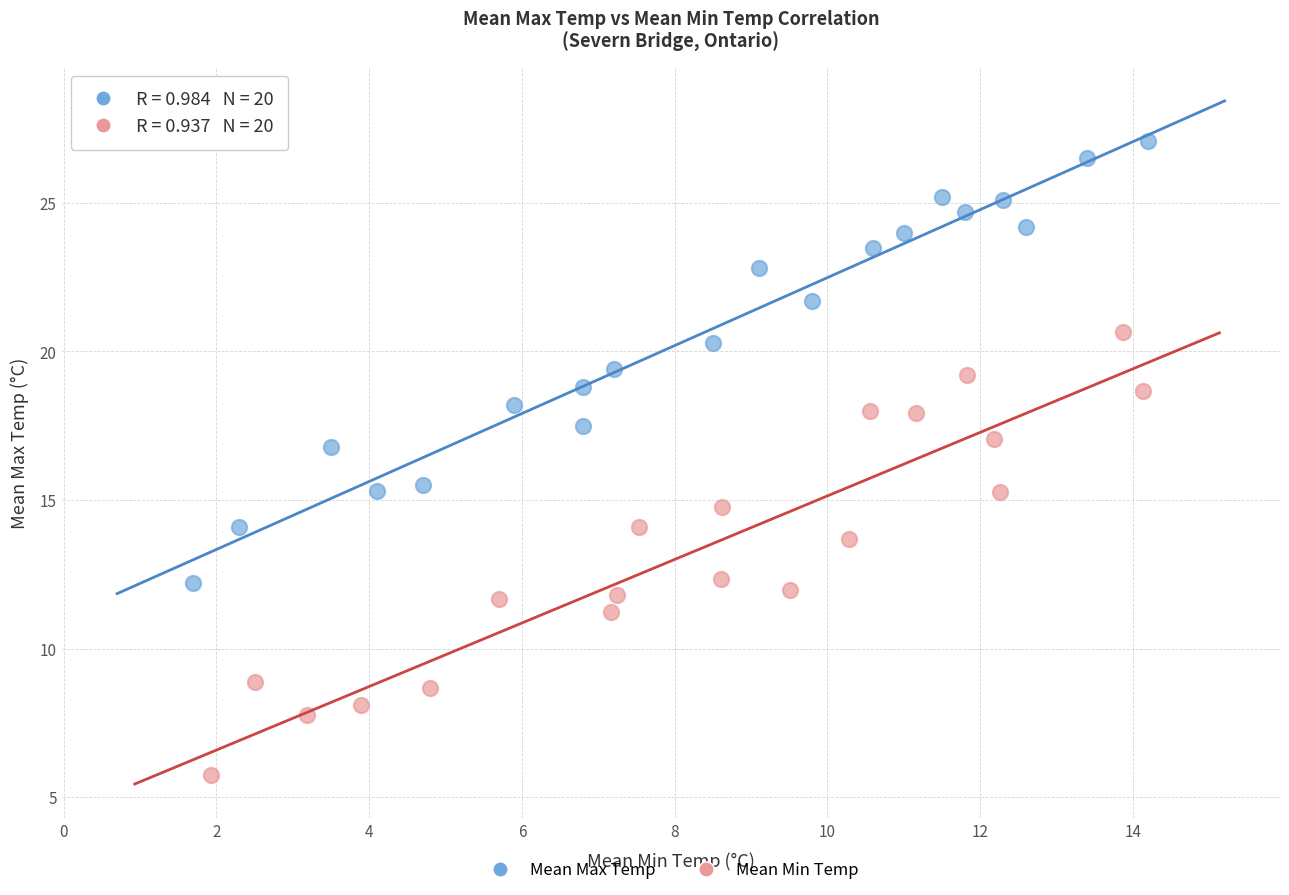

Which series reaches the maximum Y coordinate?

Mean Max Temp